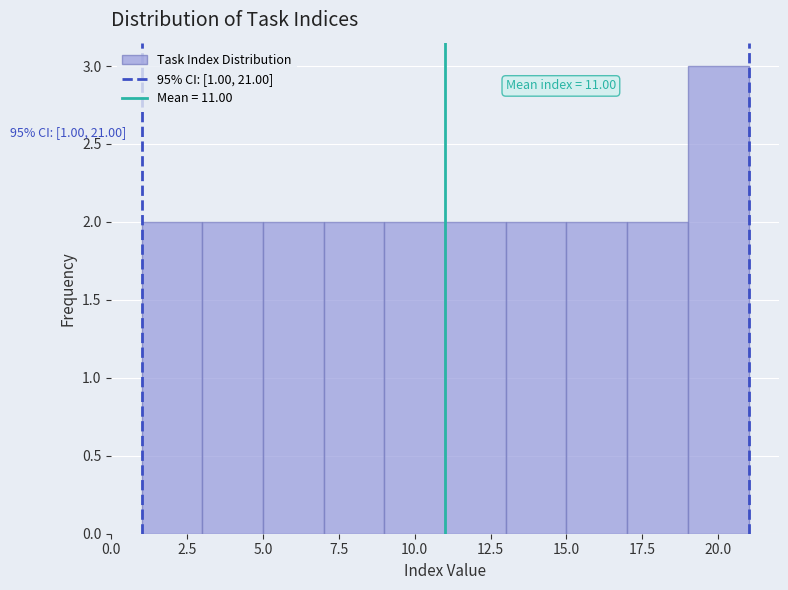

Which range on the x-axis has the tallest bar?

19 to 21